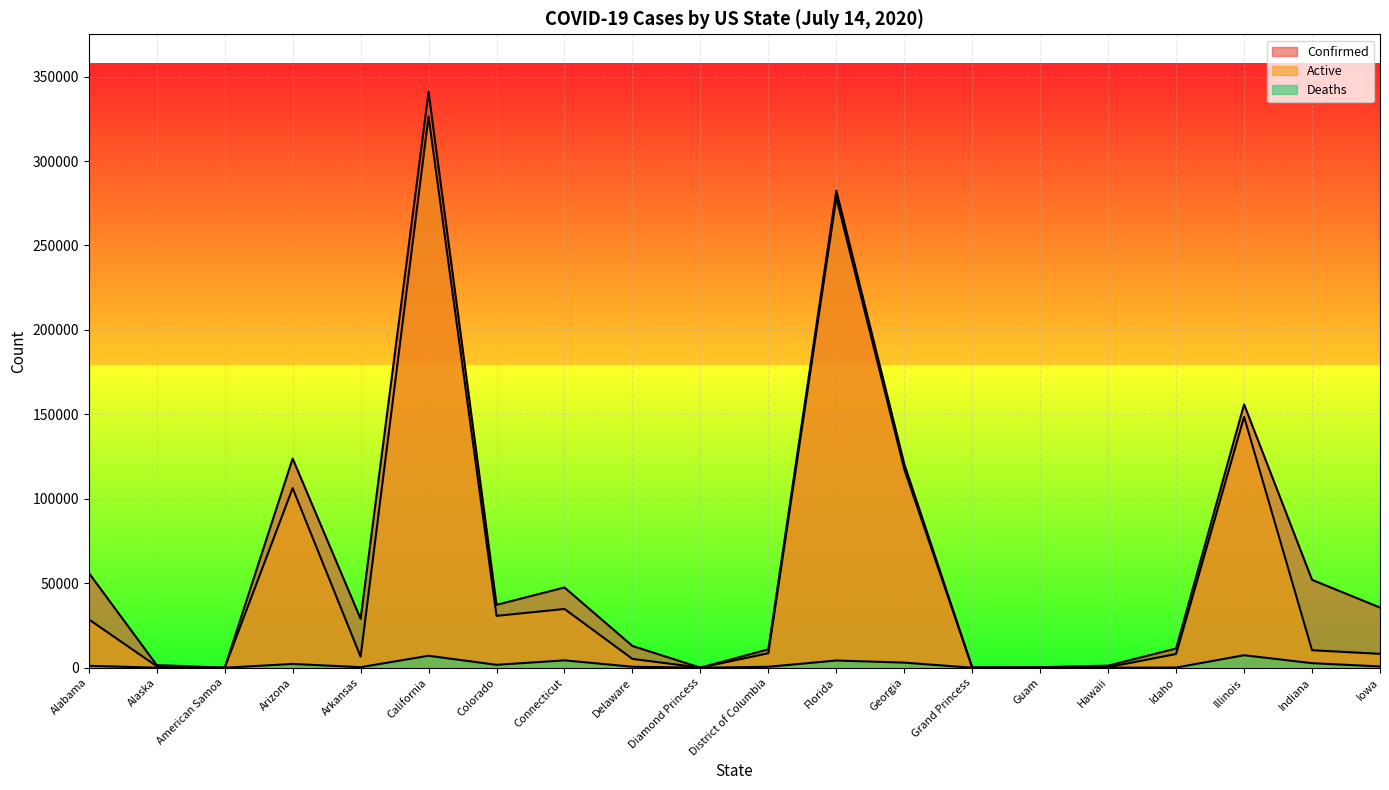

Which category has the highest value in the Active series?

California